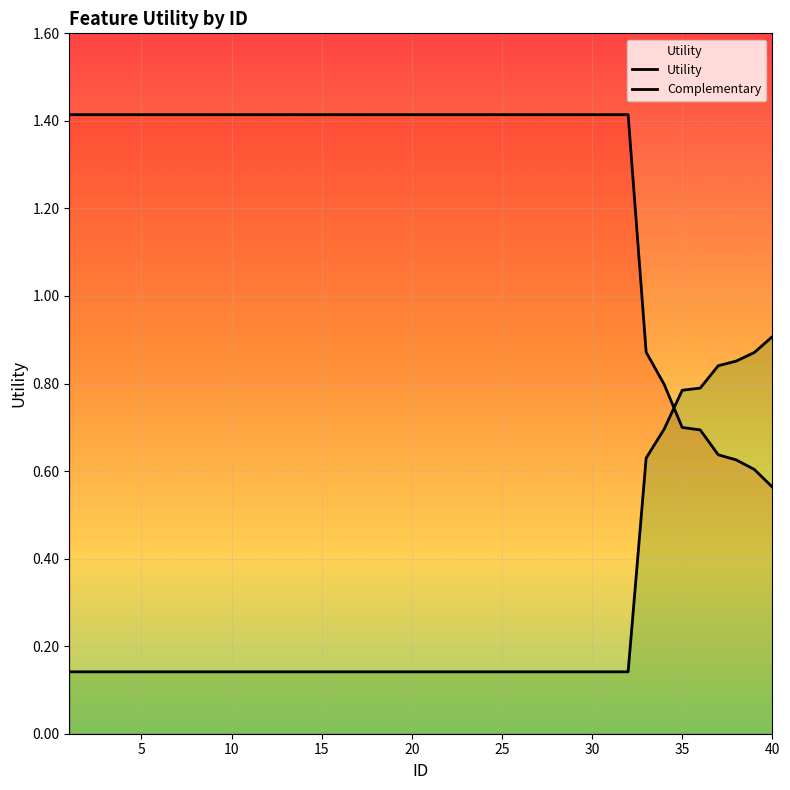

How many data points in Utility are above 1?

32